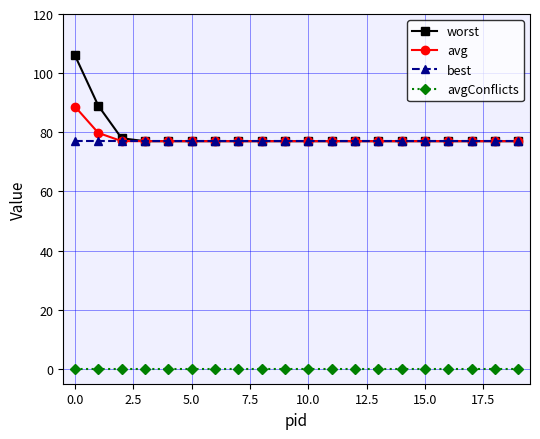

True or false: avgConflicts and avg cross at least once.

False